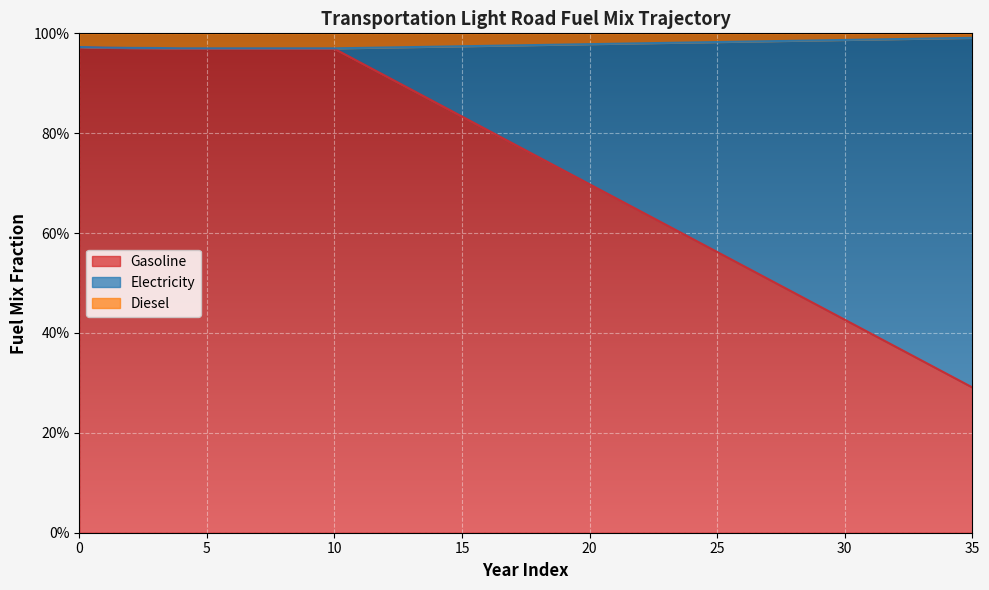

Does the chart display data point markers on the line(s)?

No